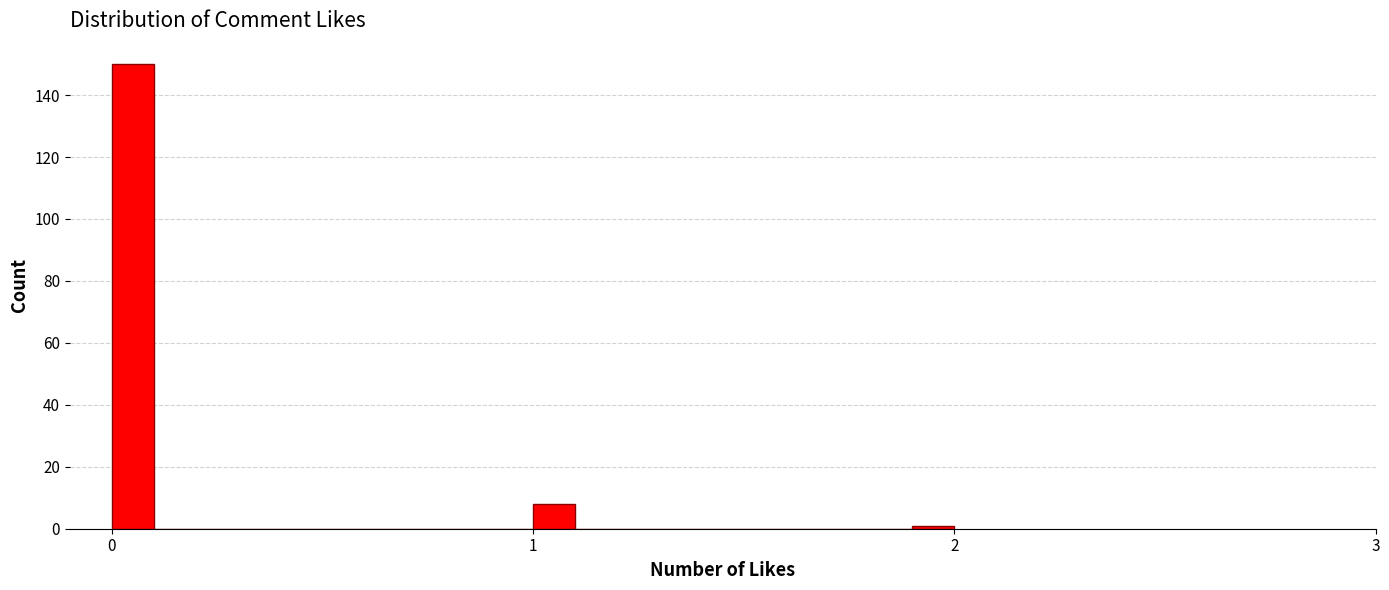

Read against the x-axis, roughly where is the centre of the tallest bar?

0.1